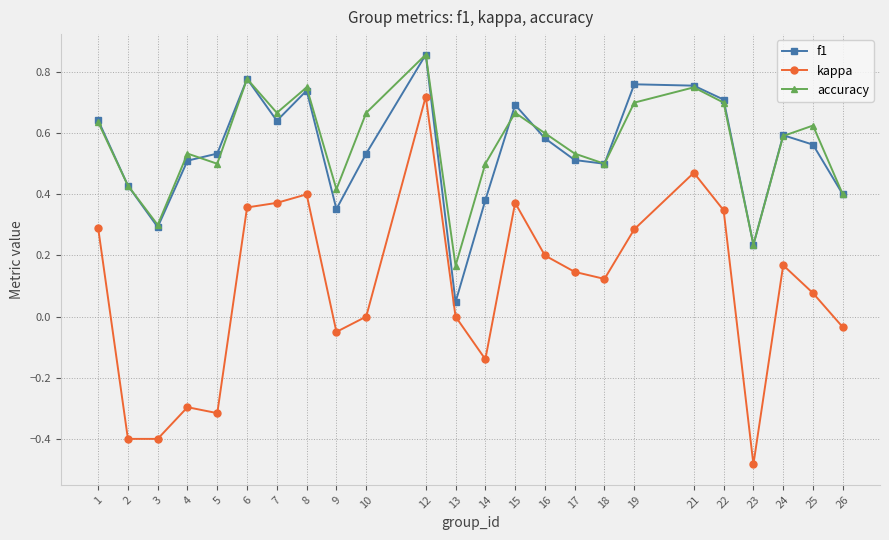

True or false: accuracy and kappa intersect in this chart.

False